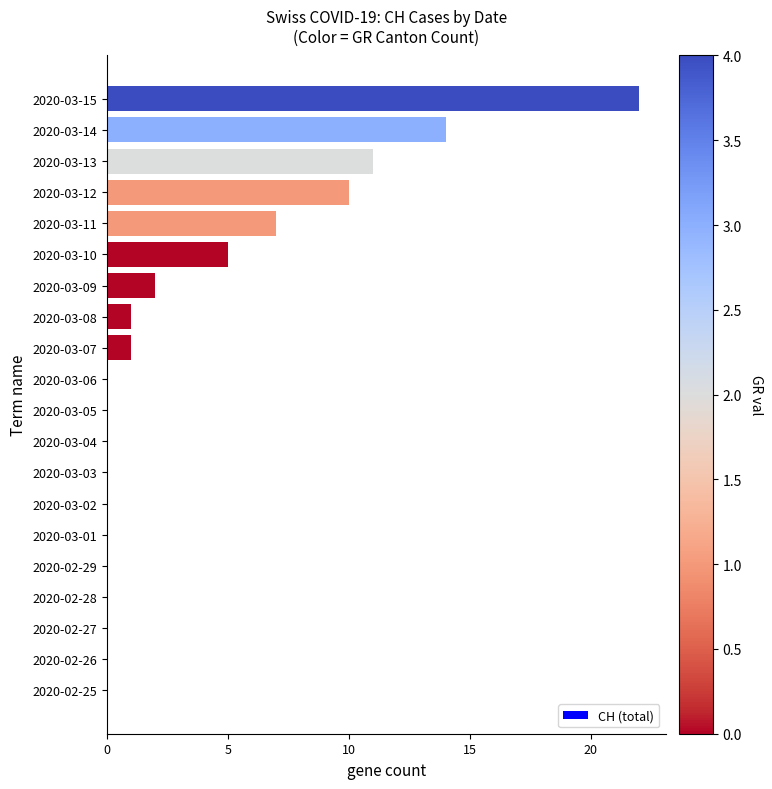

Is it true that the value at 2020-03-09 is 2?

True